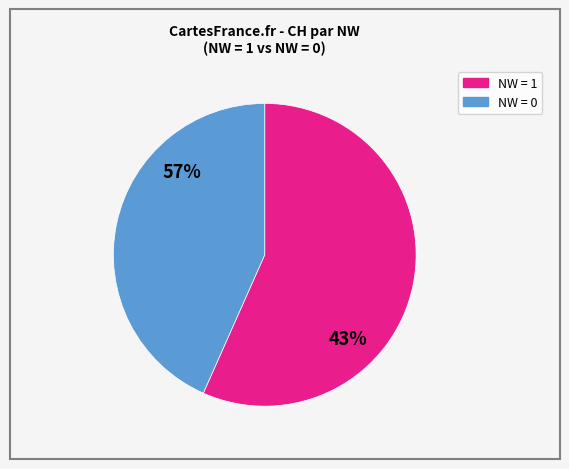

What is the largest slice in the pie chart?

NW=1